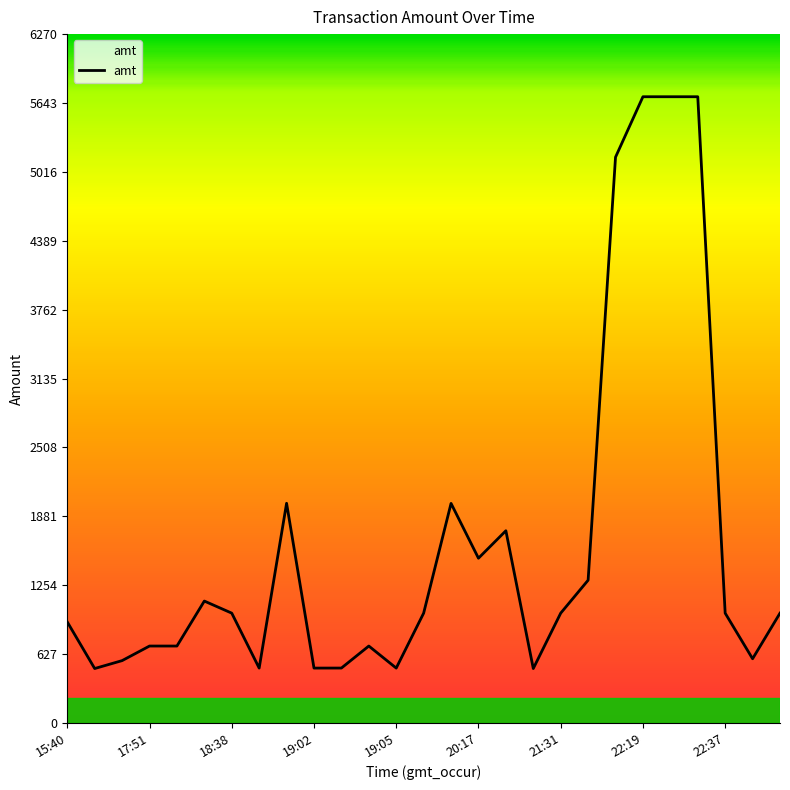

What is the difference between the maximum and minimum values?

5204.0